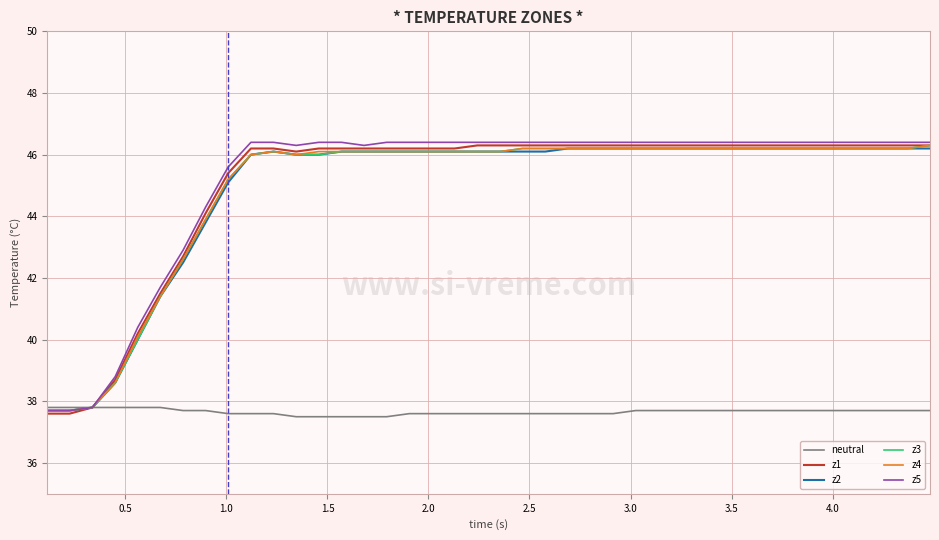

What is the smallest value displayed?

37.5